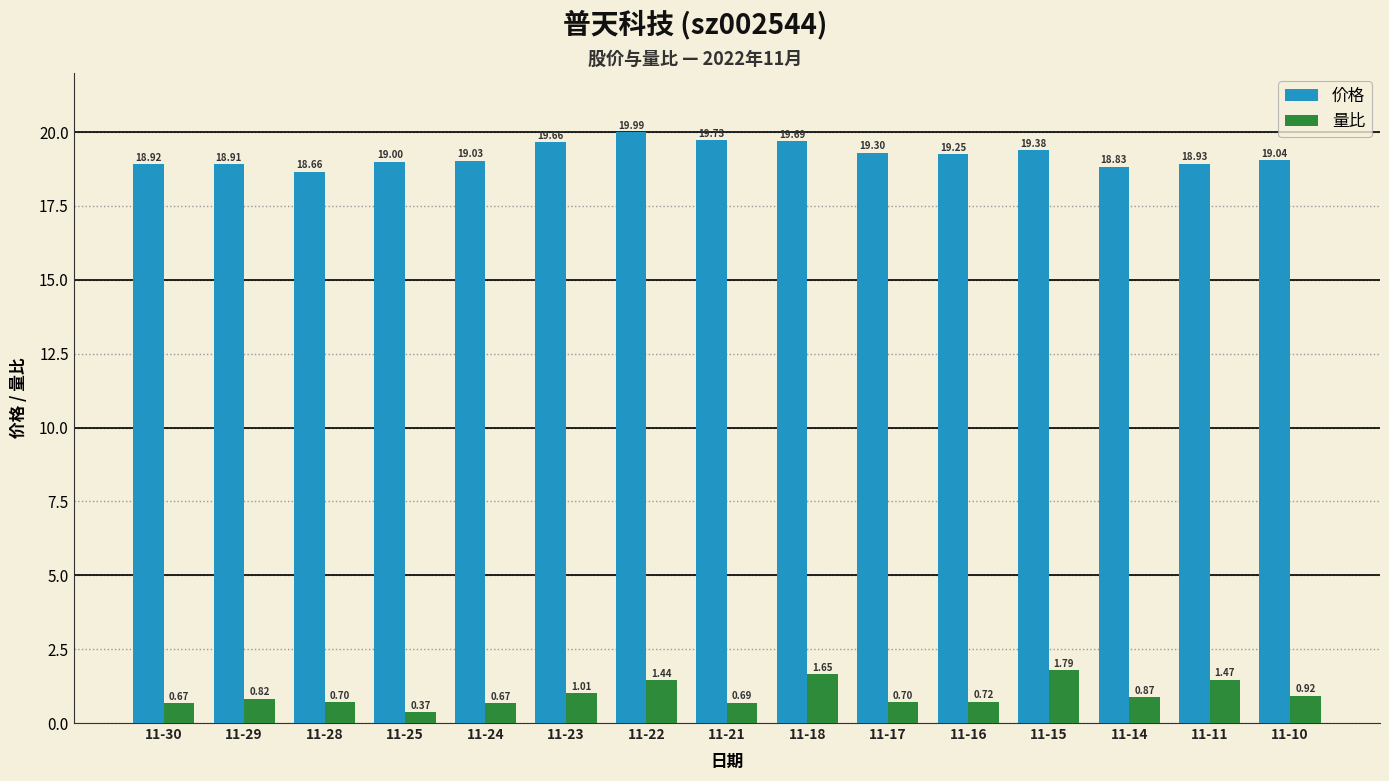

The 价格 series shows 18.9 at 11-30. True or false?

True